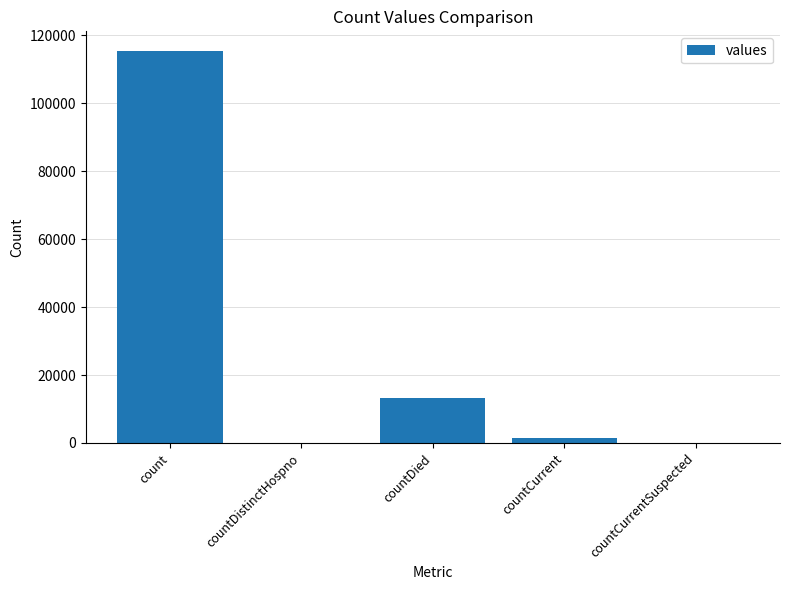

The chart shows a value of 115379 at count. True or false?

True